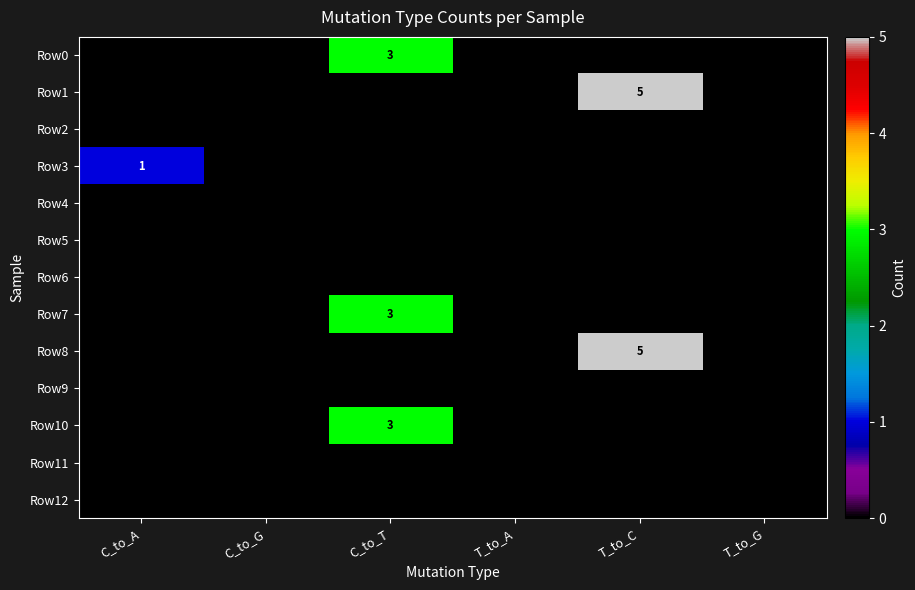

The value of Row10 at C_to_T is 1. True or false?

False